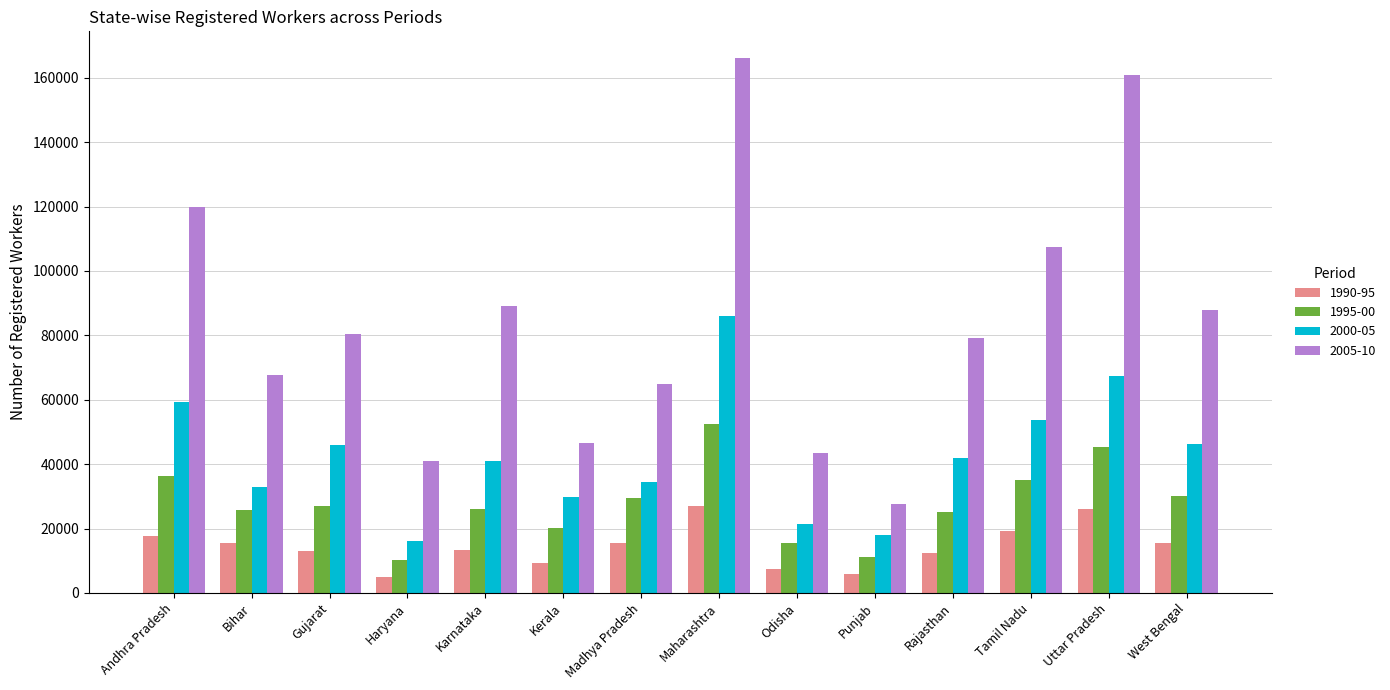

Which series has the widest spread of values?

2005-10